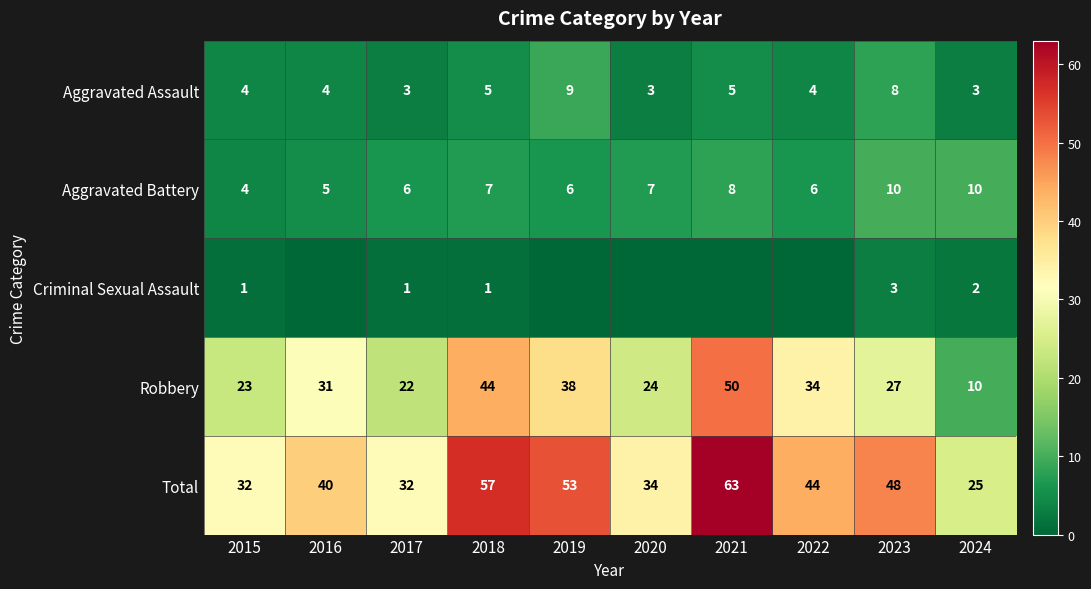

What value does the Robbery series have at 2015?

23